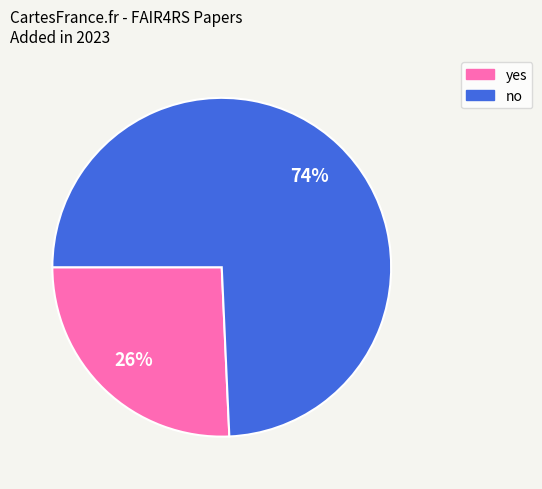

Rank the categories by value from highest to lowest.

no, yes